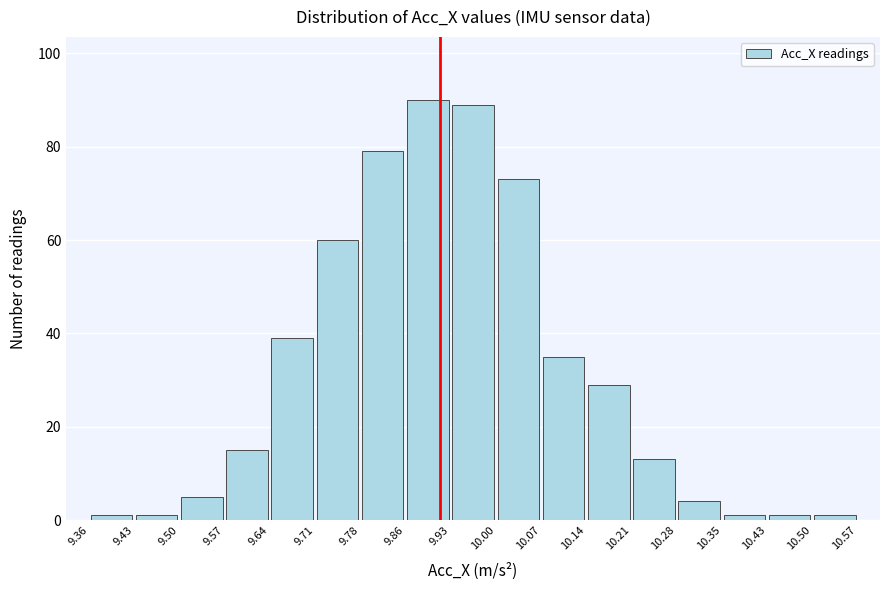

How tall is the bar that spans 10.00 to 10.07 on the x-axis? The values are not printed on the chart, so give them approximately, as read against the axis.

74